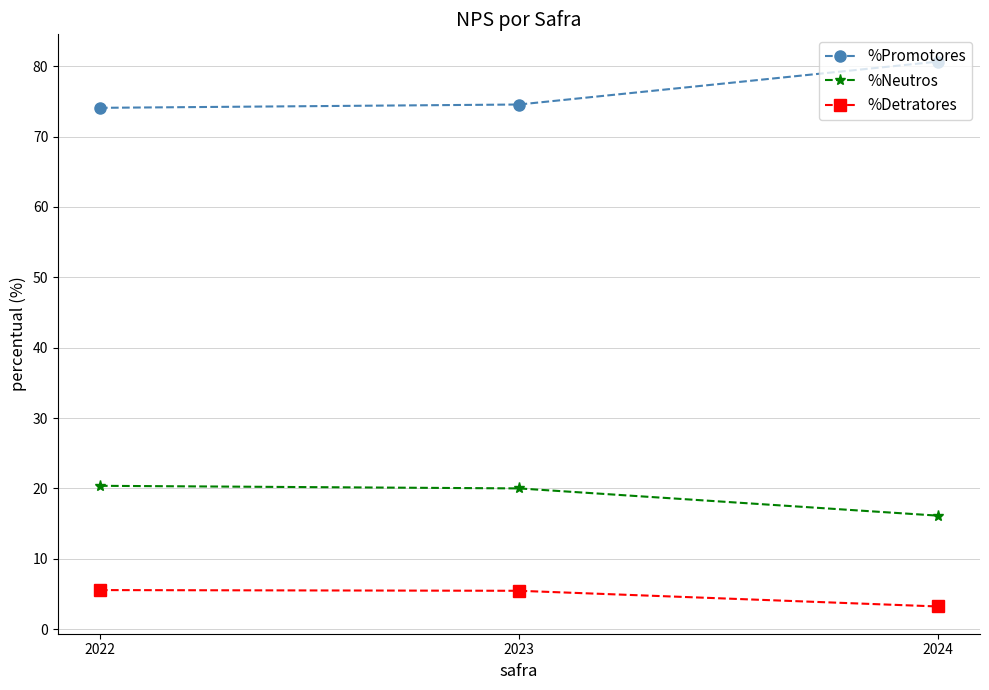

Rank the series at 2022 from lowest to highest value.

%Detratores, %Neutros, %Promotores